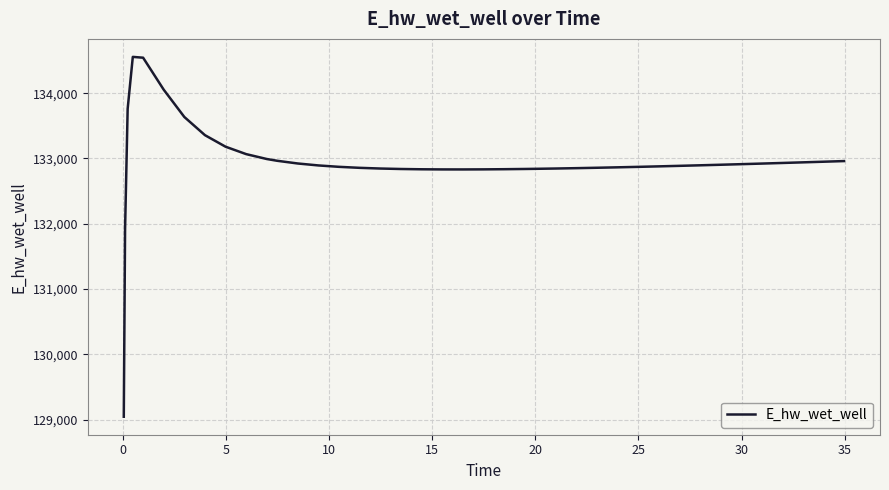

What is the greatest value displayed?

134556.2